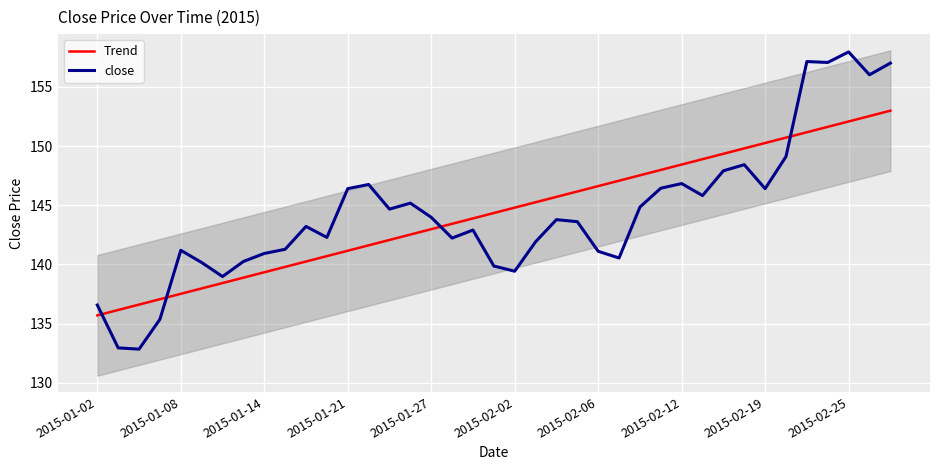

At how many categories does at least one series exceed 142?

29